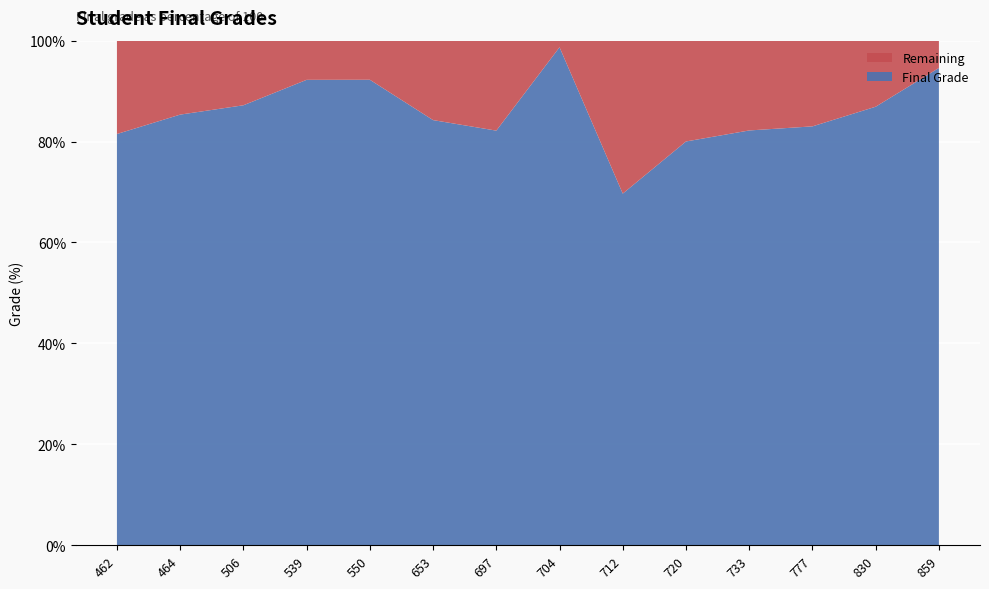

Reading left to right, extract all data points from this chart.

Final Grade: 462=81.5	464=85.3	506=87.2	539=92.2	550=92.3	653=84.3	697=82.2	704=98.7	712=69.7	720=80.0	733=82.2	777=83.0	830=86.9	859=94.6
Remaining: 462=18.5	464=14.7	506=12.8	539=7.8	550=7.7	653=15.7	697=17.8	704=1.3	712=30.3	720=20.0	733=17.8	777=17.0	830=13.1	859=5.4